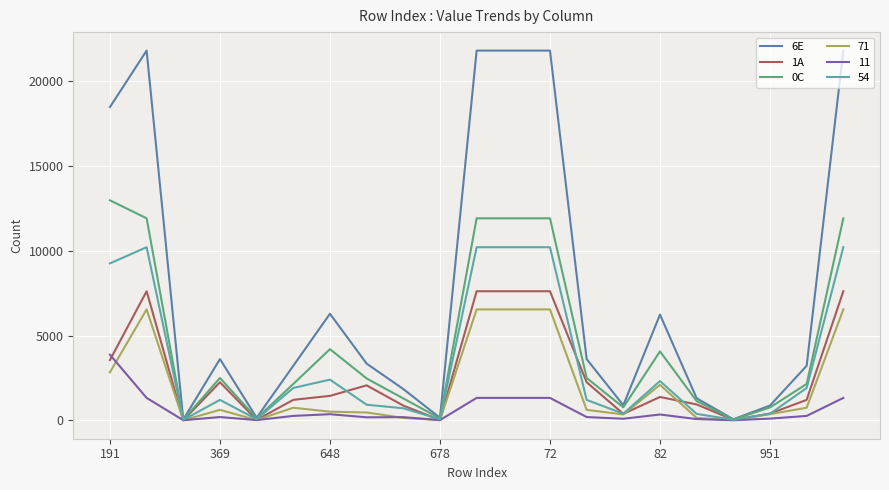

What is the difference between the second highest and minimum values in the 1A series?

7612